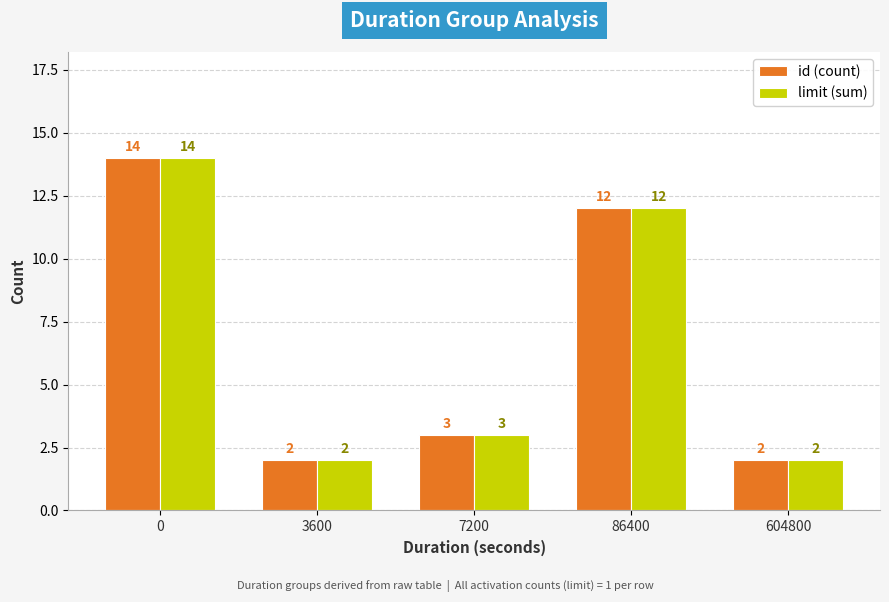

At how many categories does at least one series exceed 5?

2